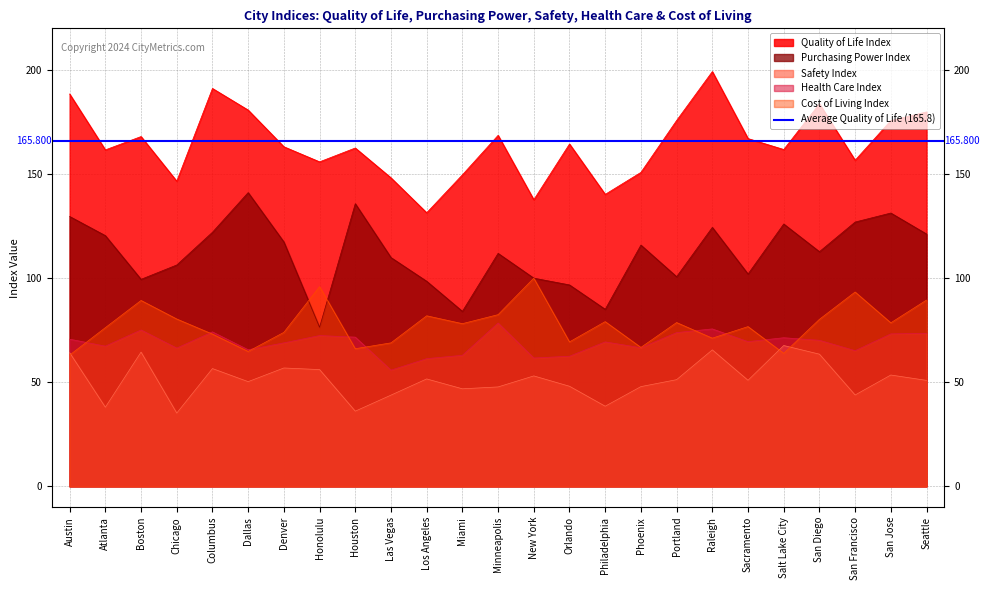

What is the sum of the Safety Index values at San Jose and Boston?

118.0